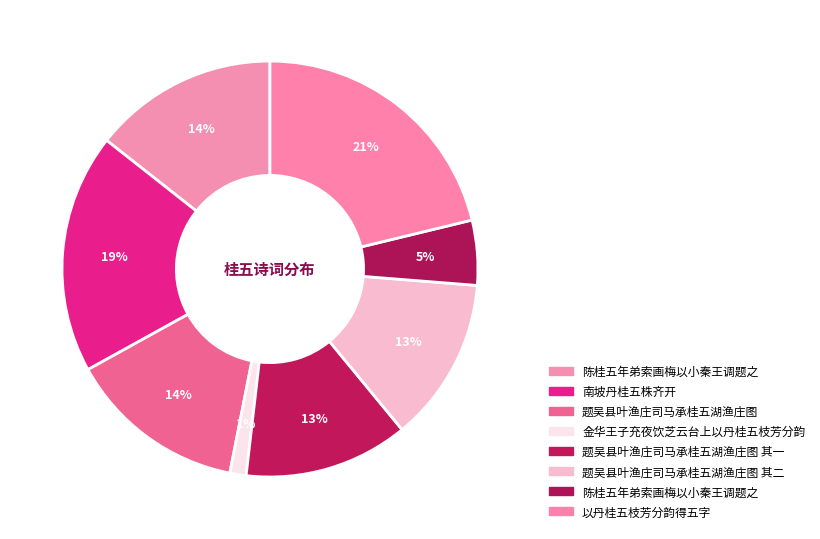

Which slice is the largest?

以丹桂五枝芳分韵得五字